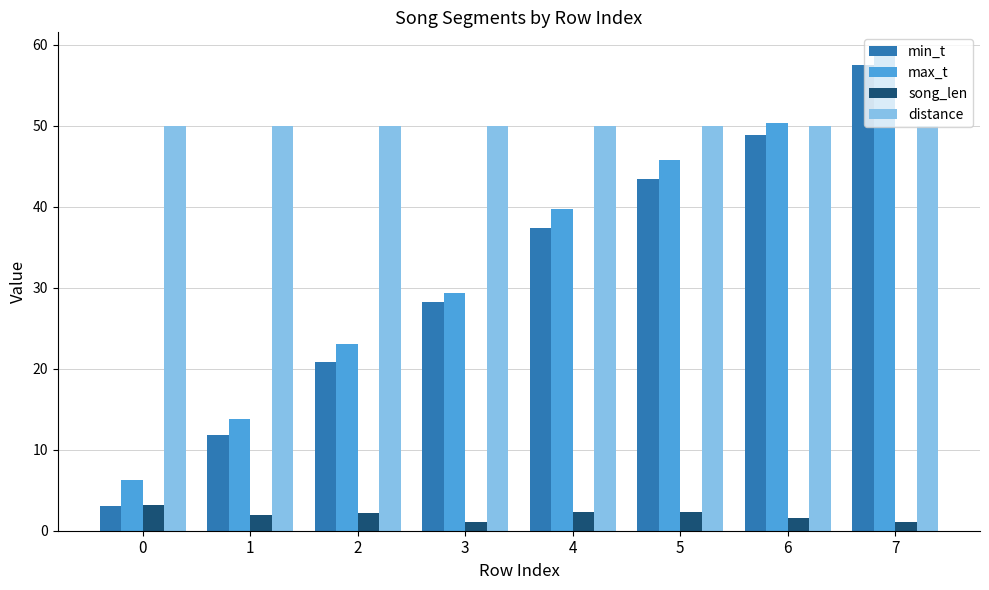

Which category has the highest value across all series?

7